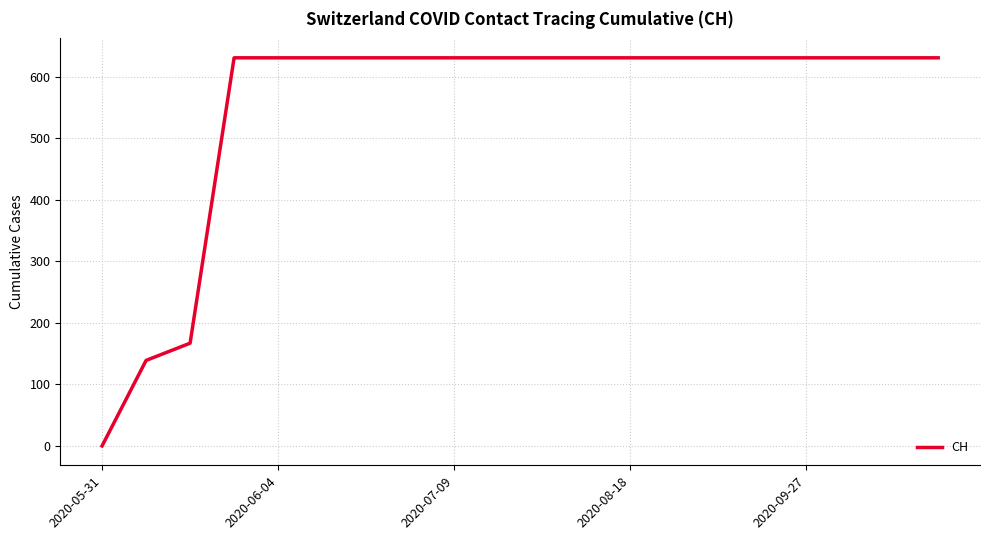

What is the sum of all values?

11033